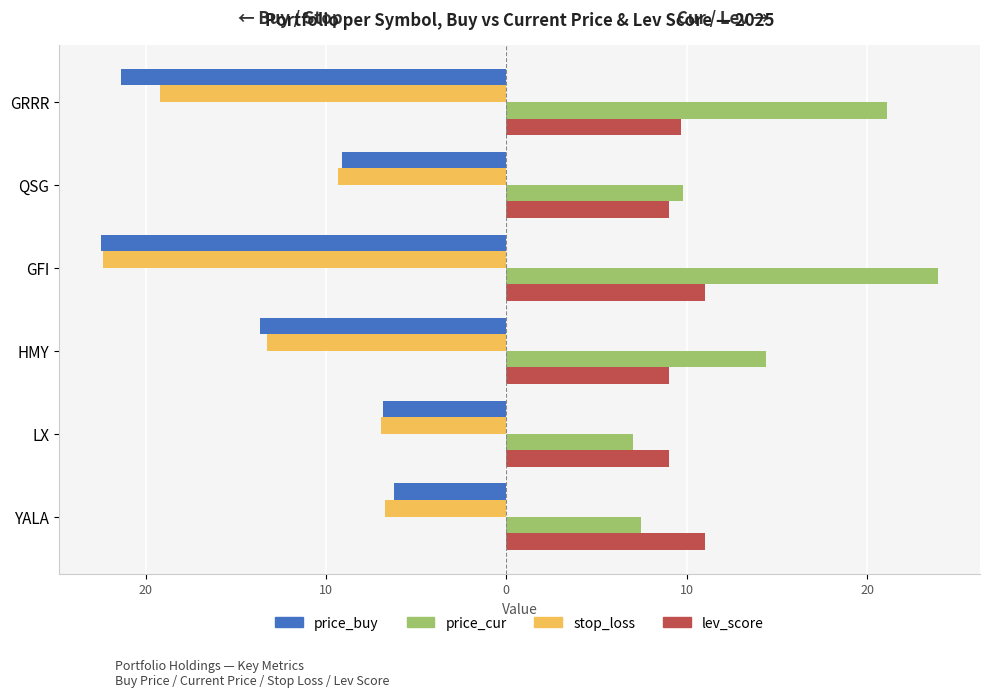

What are all the series names shown in the legend?

price_buy, price_cur, stop_loss, lev_score